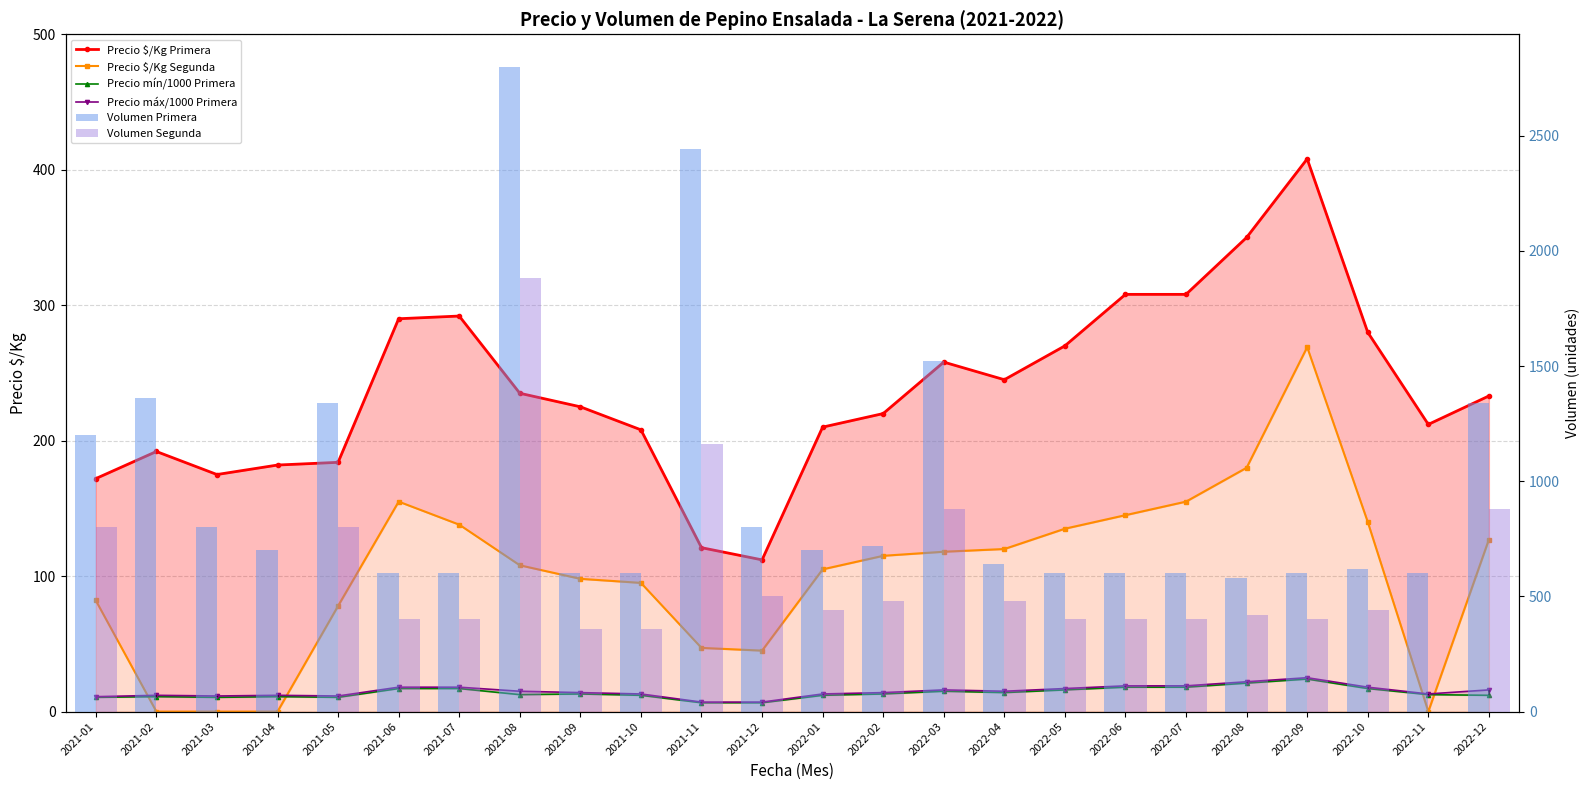

Between 2022-07 and 2021-08, which is larger?

2022-07